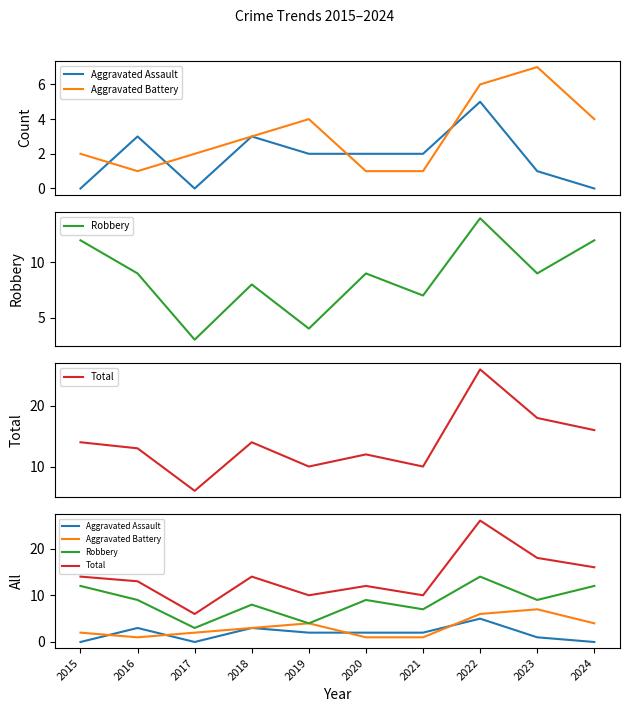

Between 2018 and 2024, which is larger?

2018